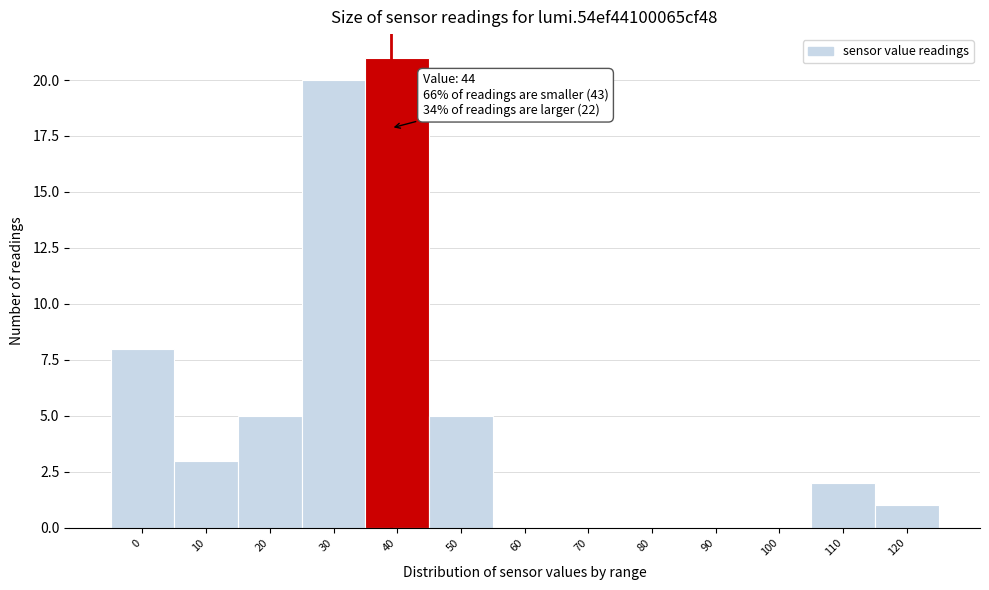

Reading left to right, what are all the values shown in this chart?

0=8	10=3	20=5	30=20	40=21	50=5	60=0	70=0	80=0	90=0	100=0	110=2	120=1